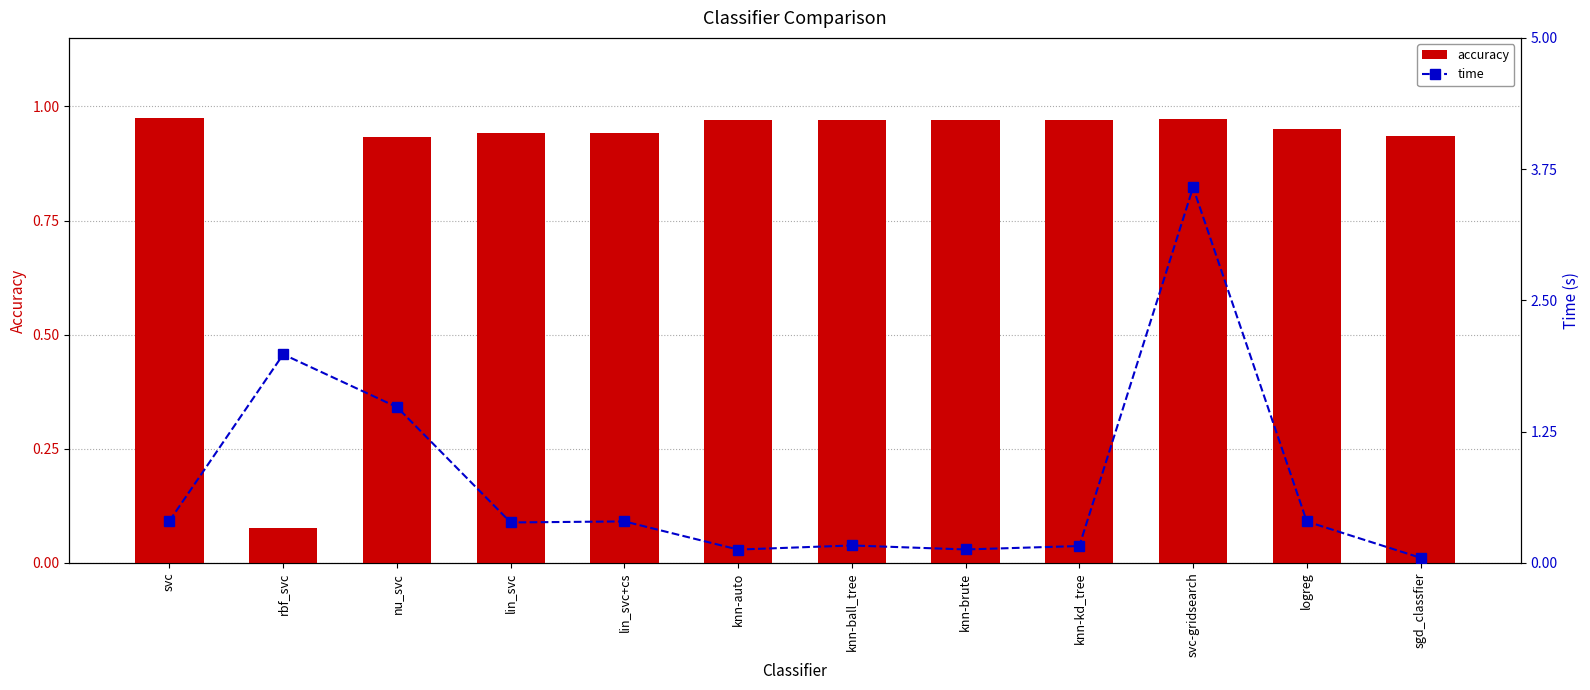

Which series has the largest total across all categories?

accuracy